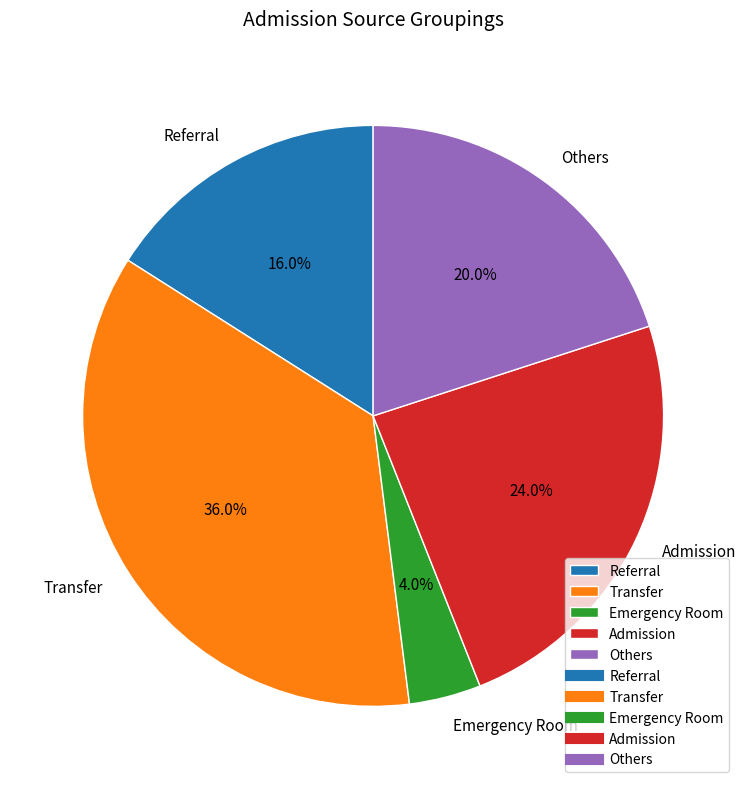

How many segments does this pie chart have?

5